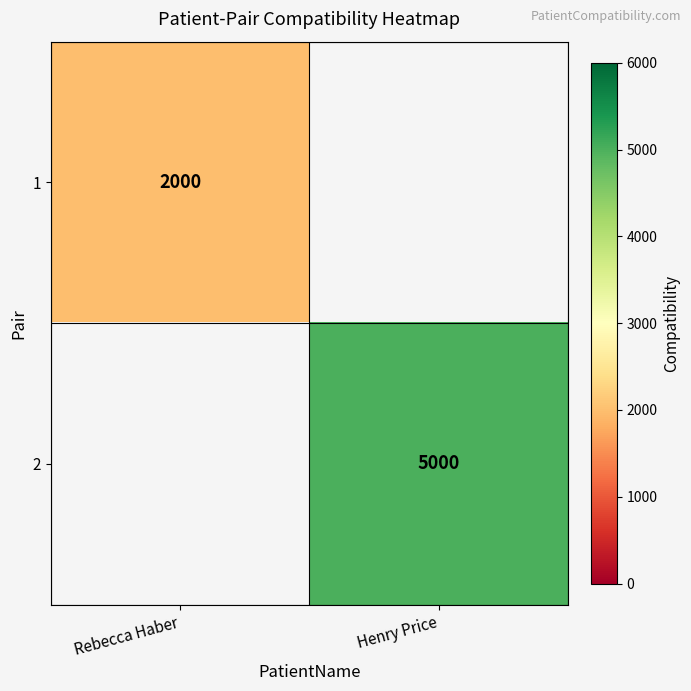

Is it true that 2 equals 5000 at Henry Price?

True